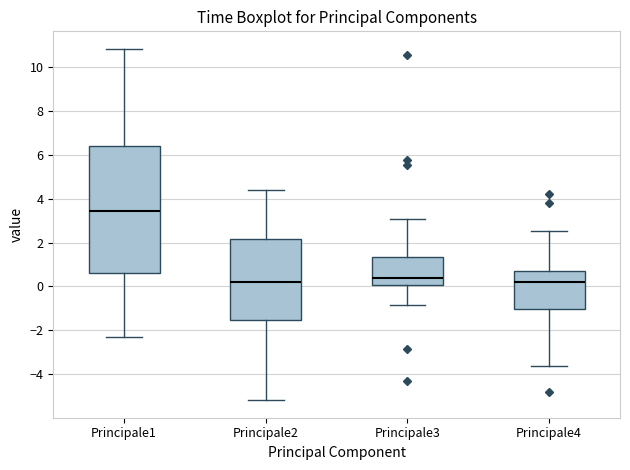

Reading left to right, transcribe this box plot: for each box, give where its median line is, the range the box spans, and where its two whiskers end, as read against the y-axis. The values are not printed on the chart, so give them approximately, as read against the axis.

Principale1: median 3.4, box 0.6 to 6.4, whiskers -2.4 to 10.8
Principale2: median 0.2, box -1.6 to 2.2, whiskers -5.2 to 4.4
Principale3: median 0.4, box 0.0 to 1.4, whiskers -0.8 to 3.0
Principale4: median 0.2, box -1.0 to 0.8, whiskers -3.6 to 2.6